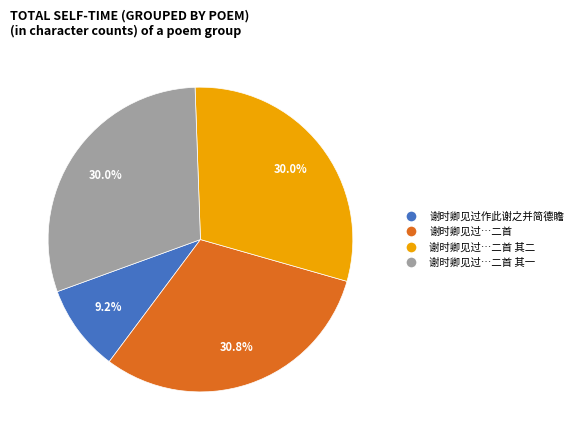

Is there a majority slice in this chart?

No